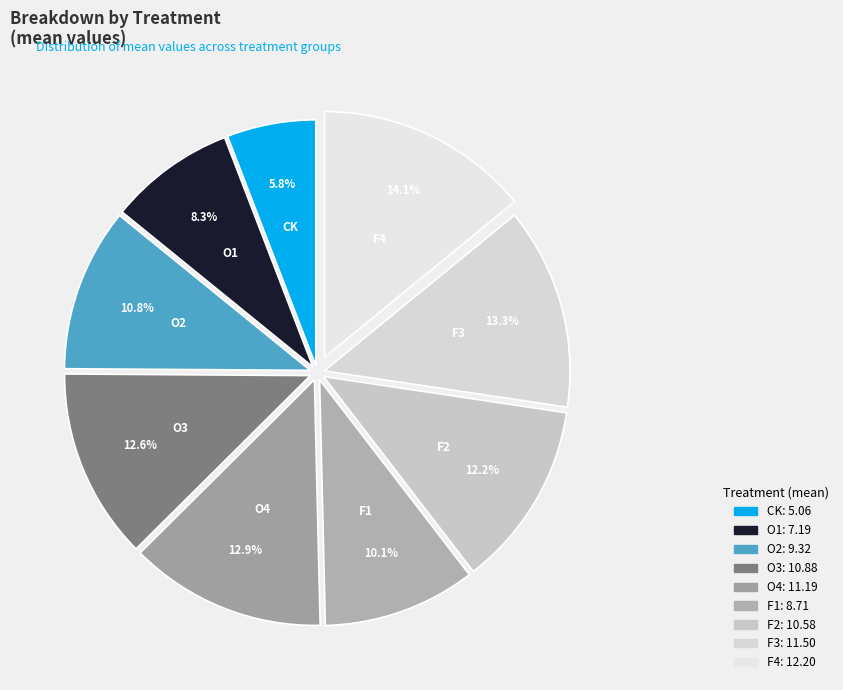

What percentage is NOT represented by F2?

87.8%